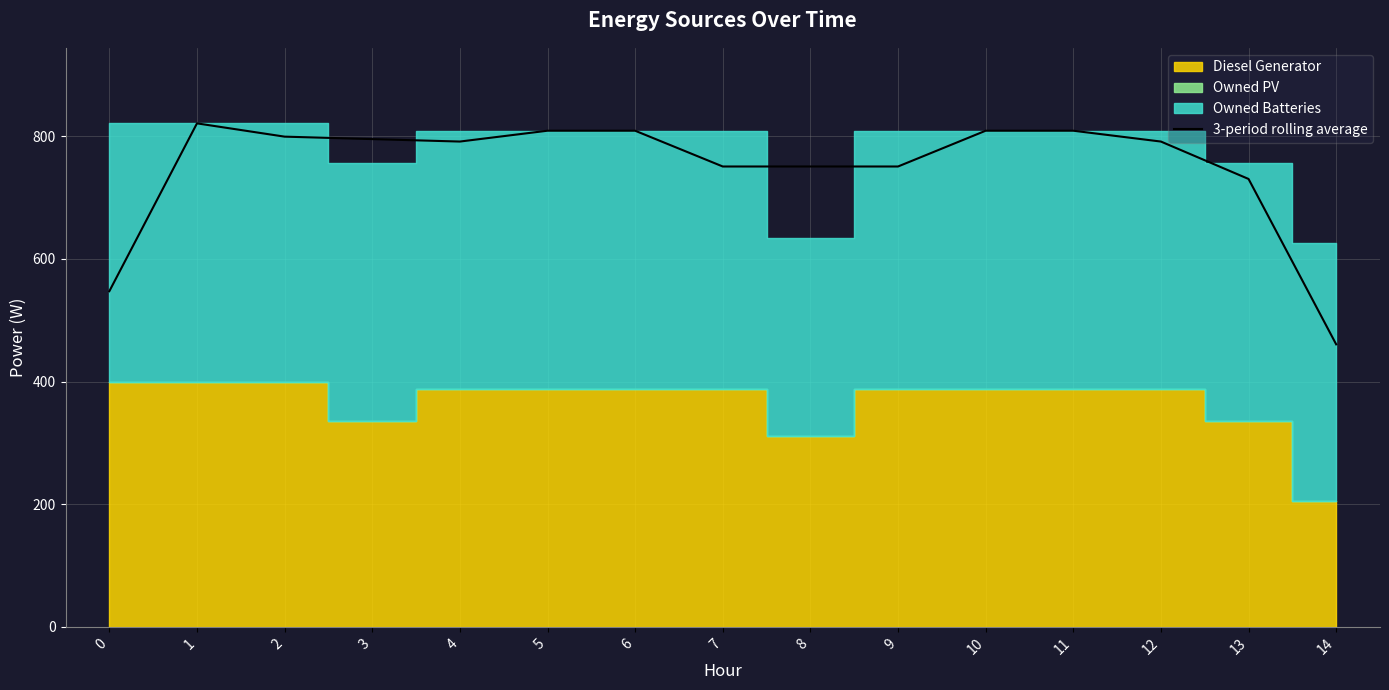

Reading right to left, transcribe all the data shown in this chart.

14=460.7	13=730.3	12=791.3	11=809.0	10=809.0	9=750.7	8=750.7	7=750.7	6=809.0	5=809.0	4=791.3	3=795.3	2=799.3	1=821.0	0=547.3